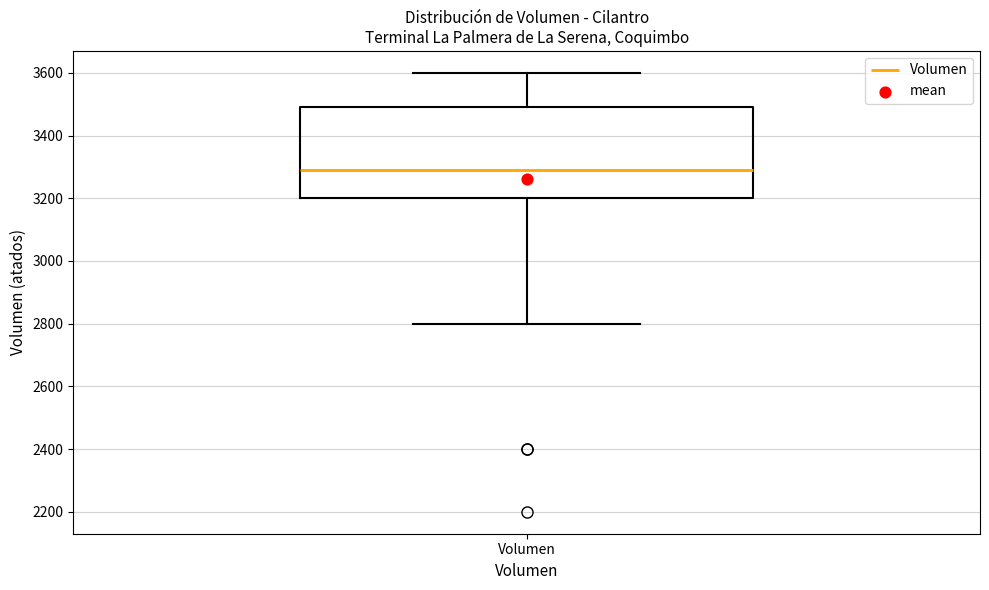

Transcribe this box plot: give where the median line is, the range the box spans, and where the two whiskers end, as read against the y-axis. The values are not printed on the chart, so give them approximately, as read against the axis.

median 3300, box 3200 to 3500, whiskers 2800 to 3600